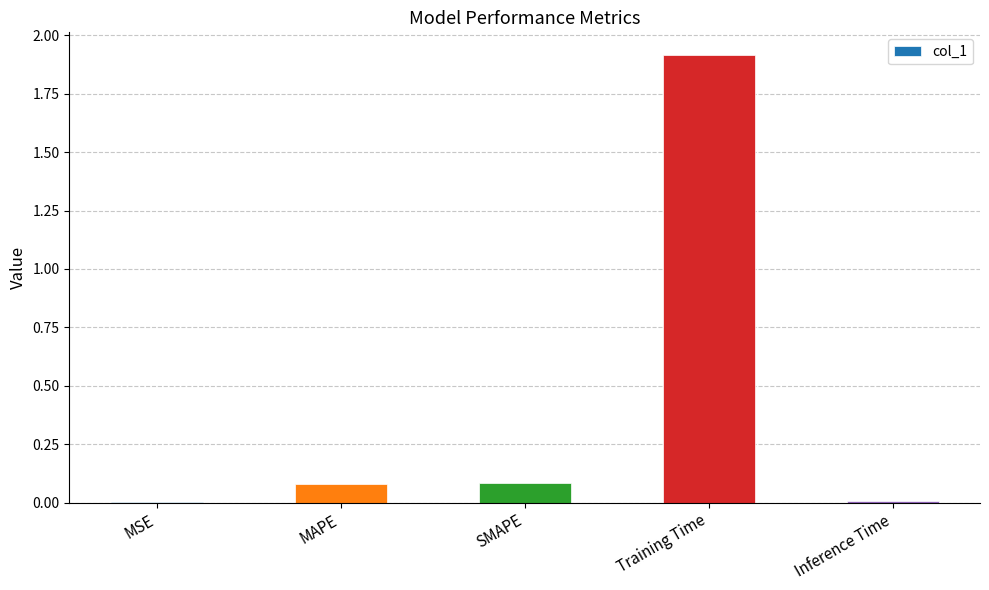

Read the value at Training Time.

1.9